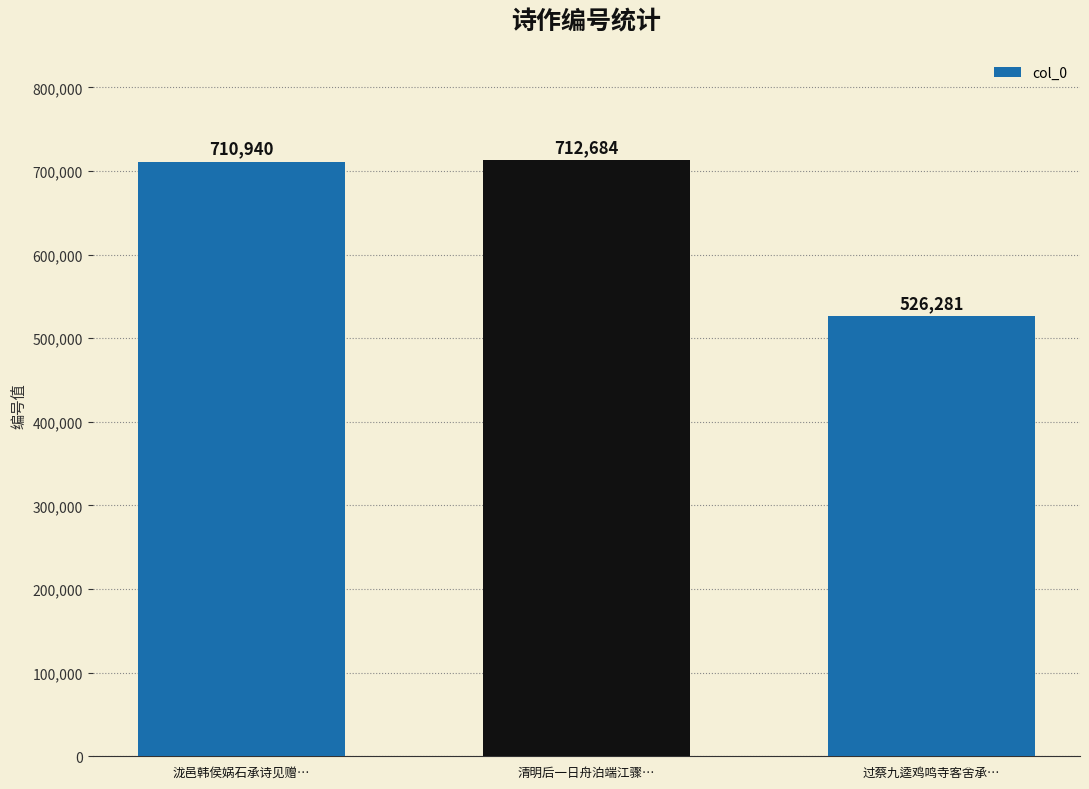

The chart shows a value of 898208 at 过蔡九逵鸡鸣寺客舍承…. True or false?

False